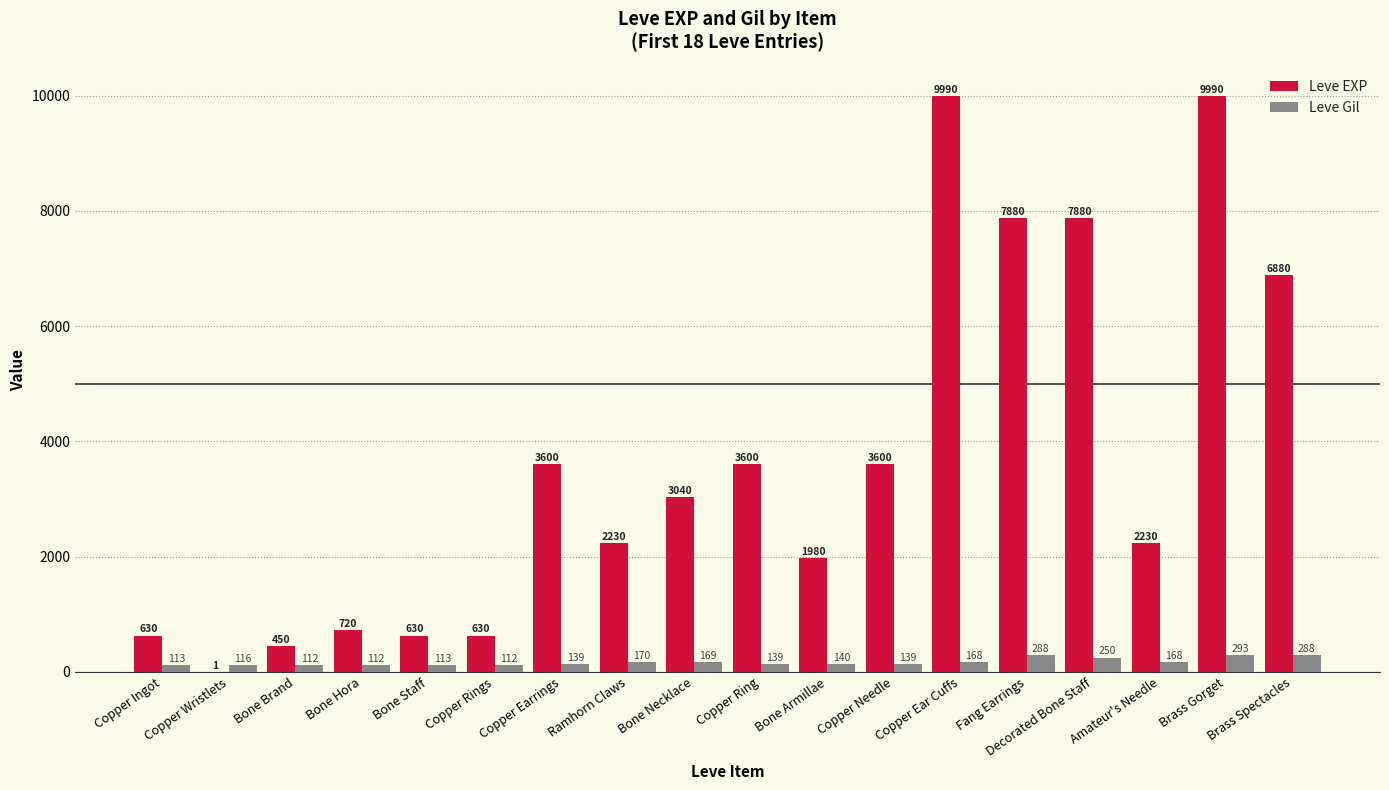

What is the highest value of the Leve Gil series?

293